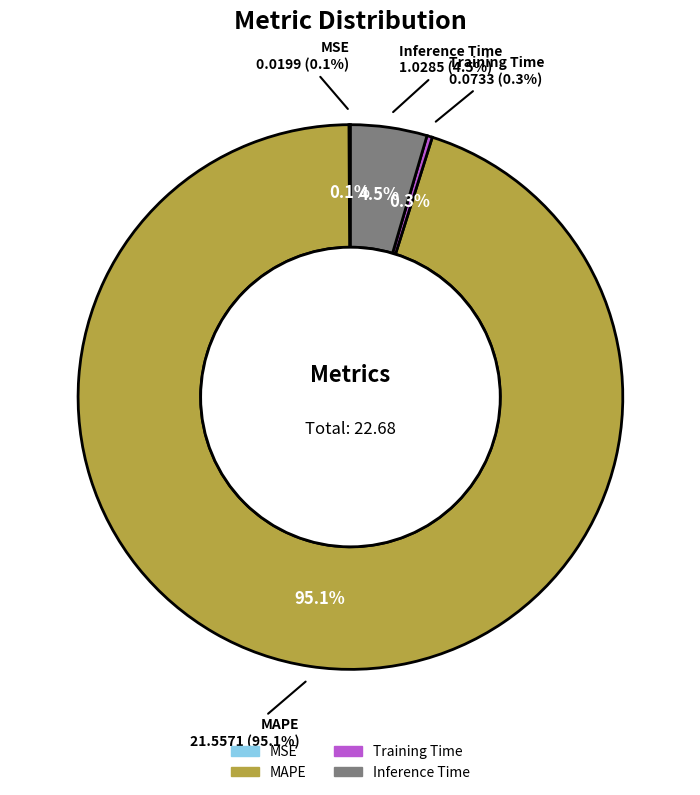

What is the total percentage of MAPE and Inference Time?

99.6%